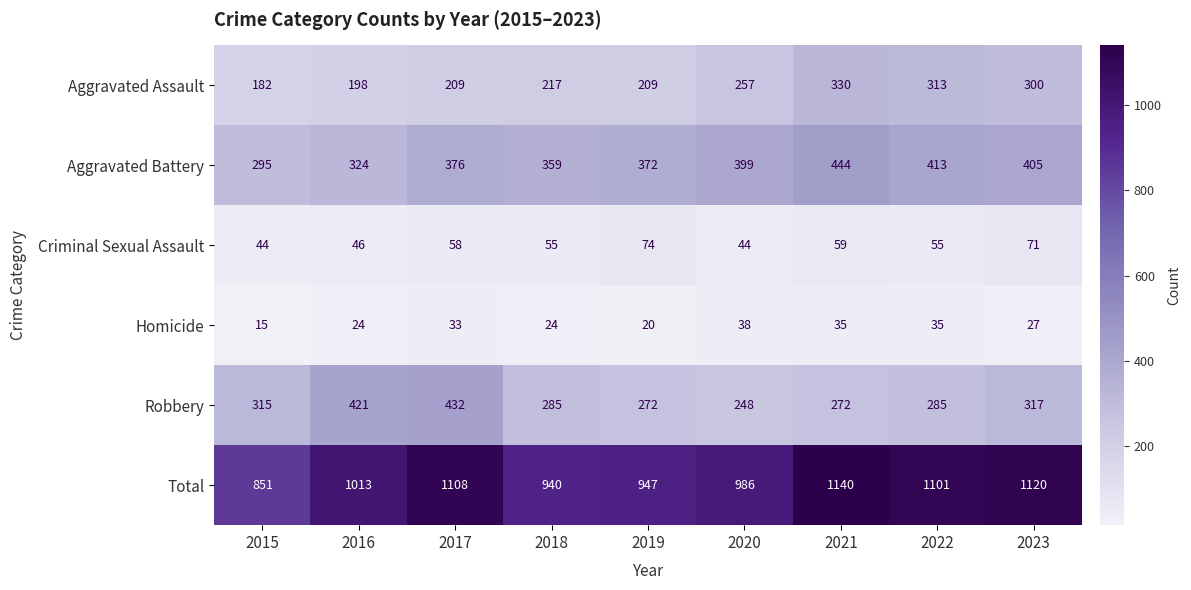

What is the lowest value of the Aggravated Assault series?

182